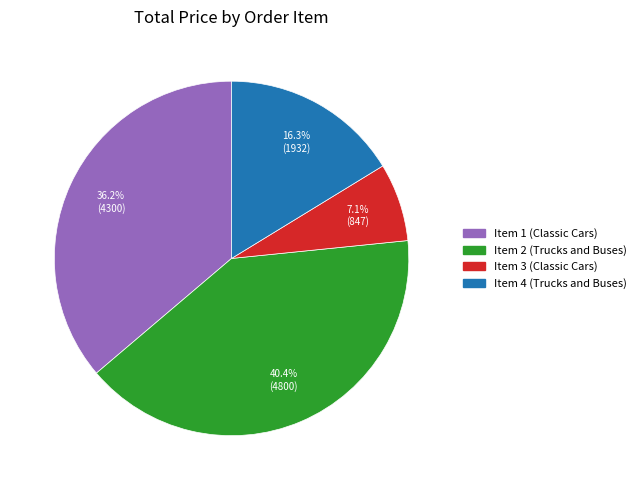

What percentage is NOT represented by Item 4 (Trucks and Buses)?

83.7%